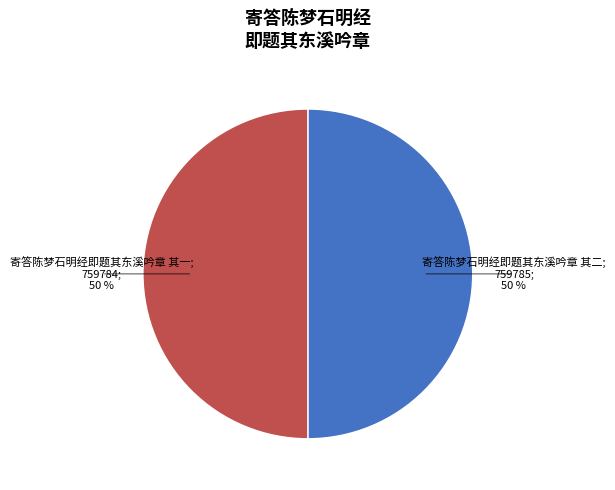

To the nearest percent, what is the average slice percentage?

50%